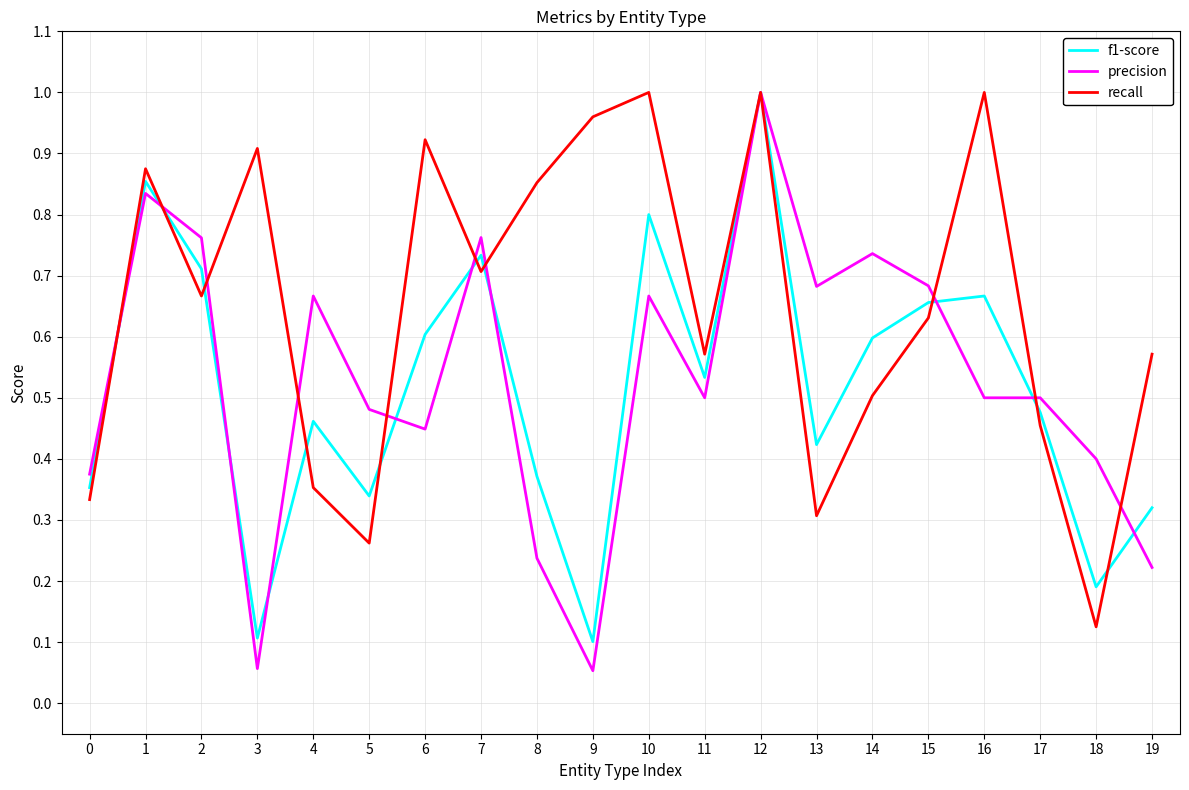

True or false: f1-score has a value of 1.1 at 1.

False